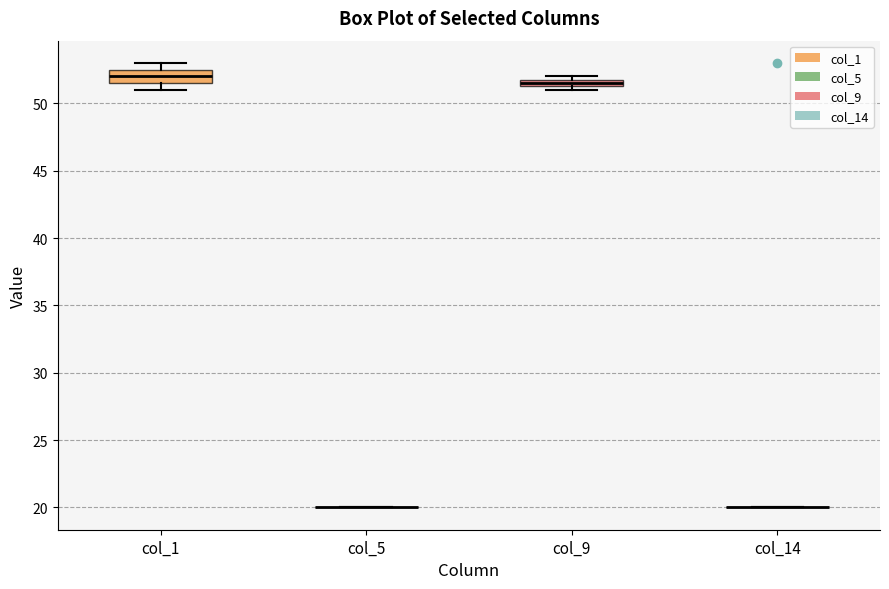

Which box is the tallest, from its lower edge to its upper edge?

col_1